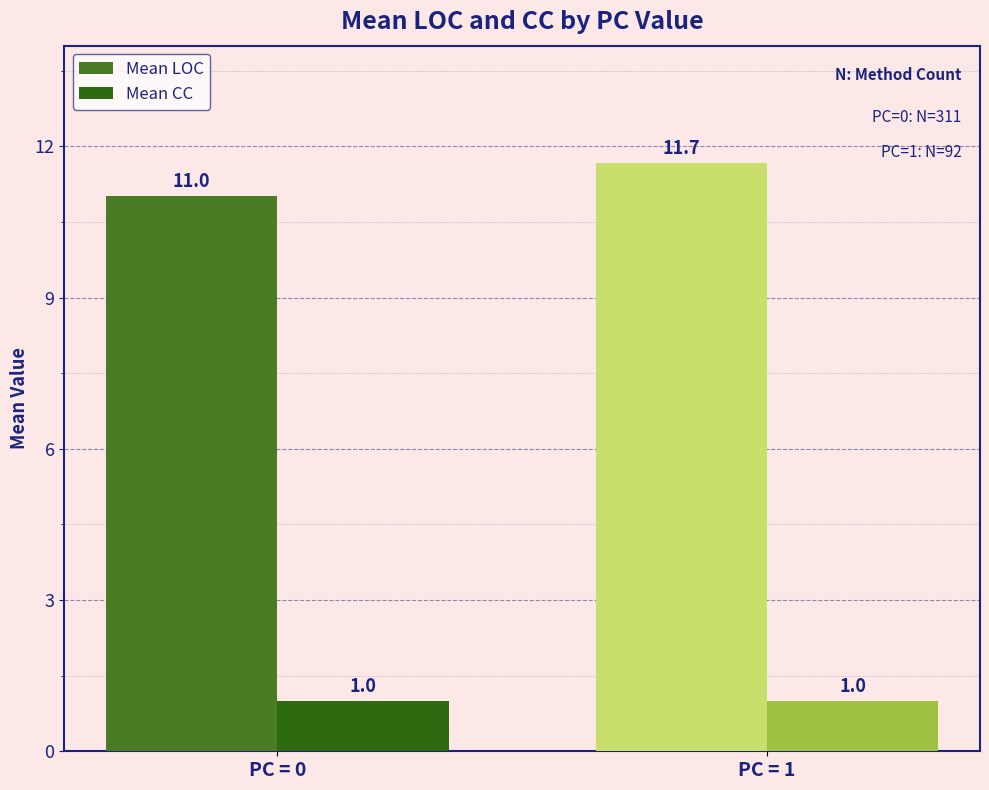

The value of Mean LOC at PC = 0 is 11.0. True or false?

True